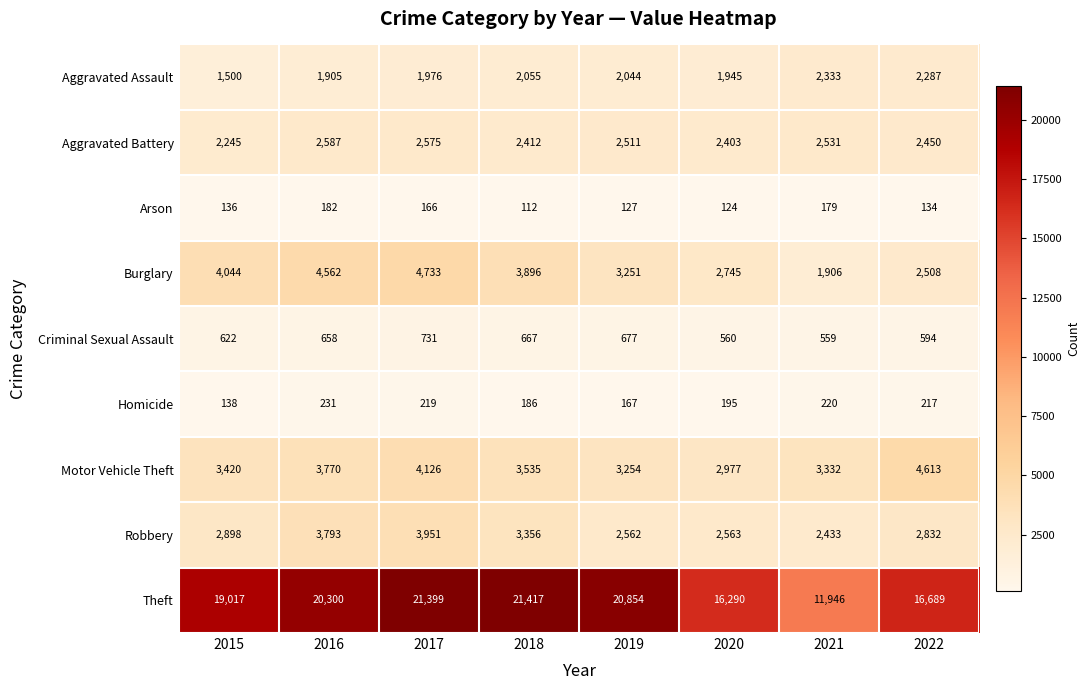

The Aggravated Battery series shows 1444 at 2021. True or false?

False